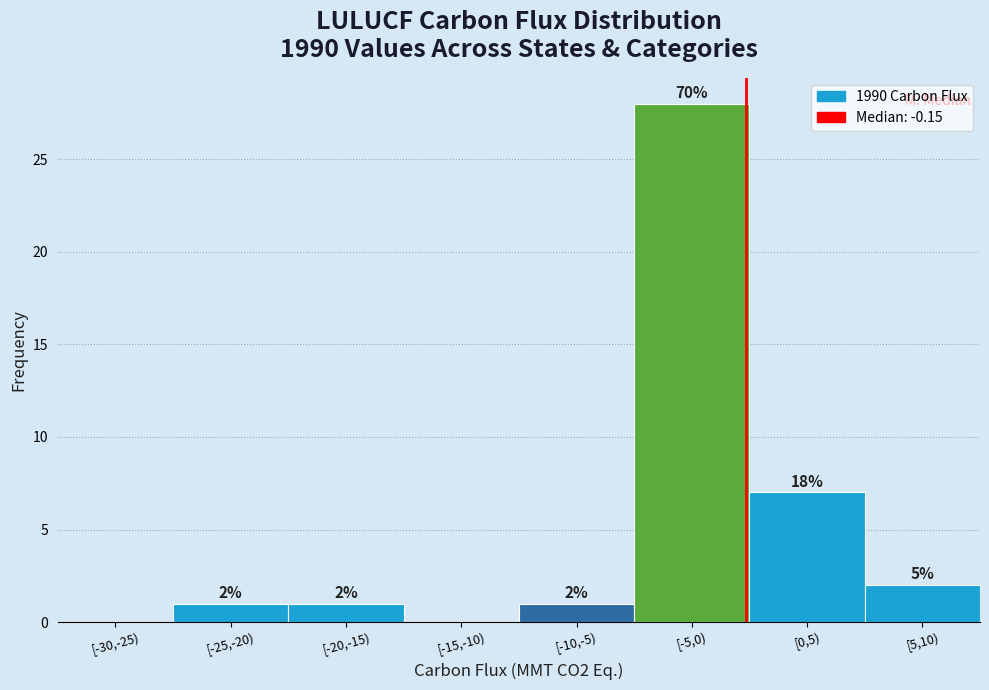

Reading right to left, list all the values displayed in this chart.

[5,10)=2	[0,5)=7	[-5,0)=28	[-10,-5)=1	[-15,-10)=0	[-20,-15)=1	[-25,-20)=1	[-30,-25)=0